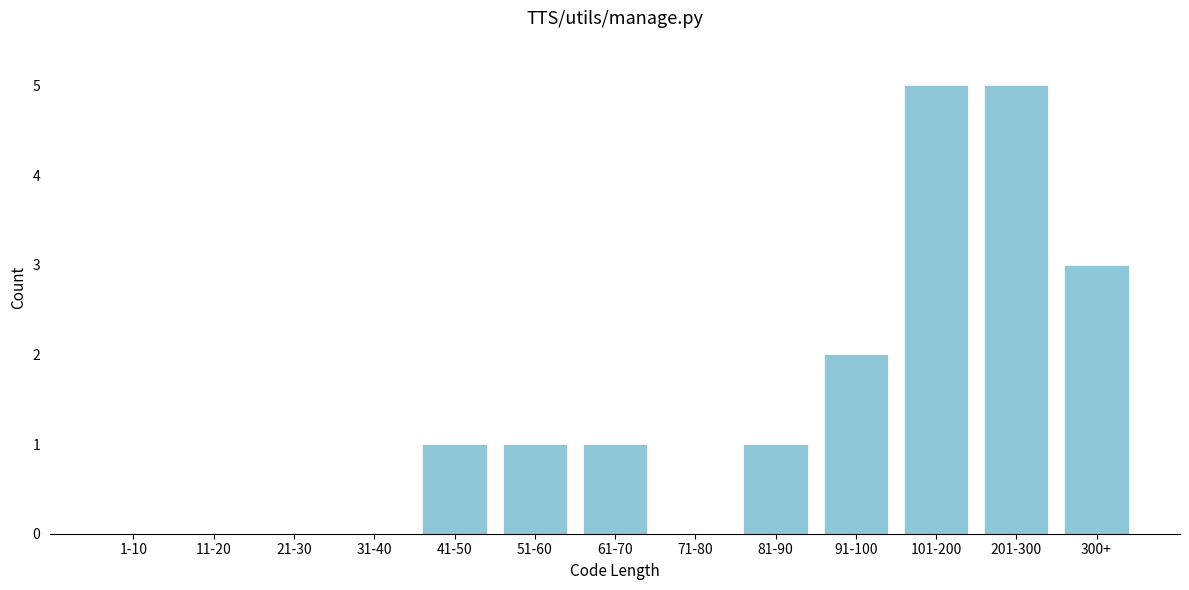

Reading left to right, extract all data points from this chart.

1-10=0	11-20=0	21-30=0	31-40=0	41-50=1	51-60=1	61-70=1	71-80=0	81-90=1	91-100=2	101-200=5	201-300=5	300+=3